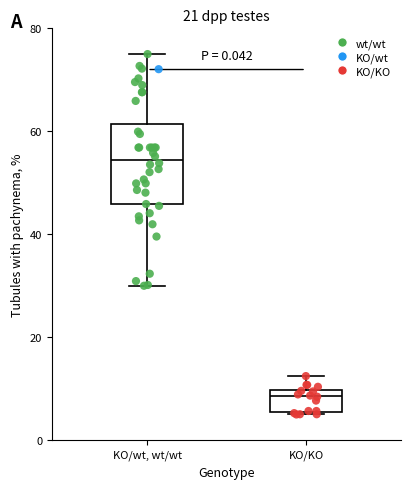

Reading left to right, transcribe this box plot: for each box, give where its median line is, the range the box spans, and where its two whiskers end, as read against the y-axis. The values are not printed on the chart, so give them approximately, as read against the axis.

KO/wt, wt/wt: median 54, box 46 to 62, whiskers 30 to 76
KO/KO: median 8, box 6 to 10, whiskers 6 to 12